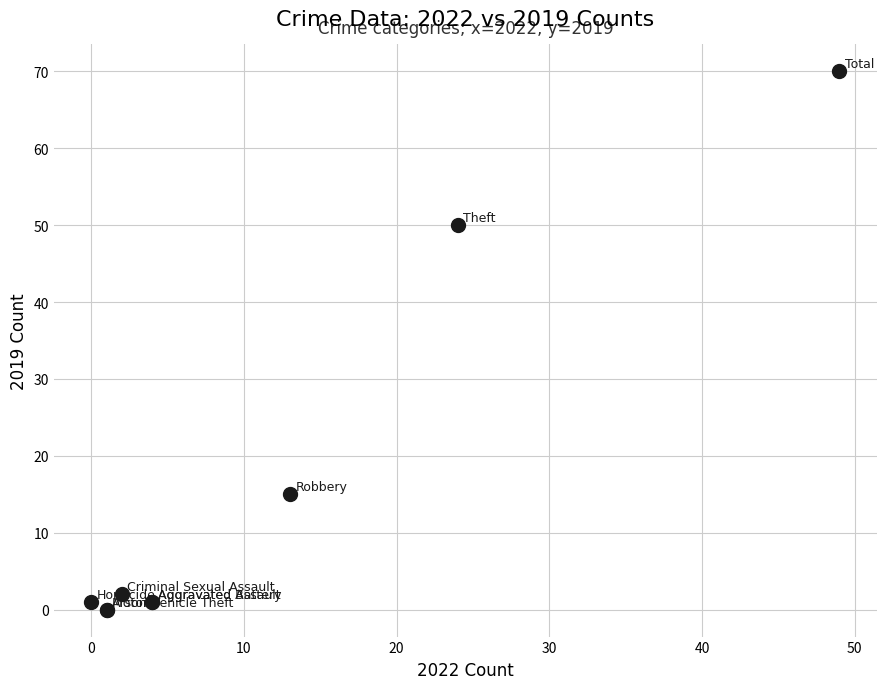

What Y value in the scatter plot is closest to 35?

50